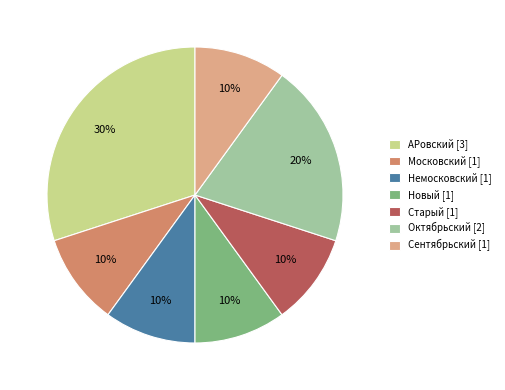

Combined, do Немосковский and Октябрьский account for over 50%?

No